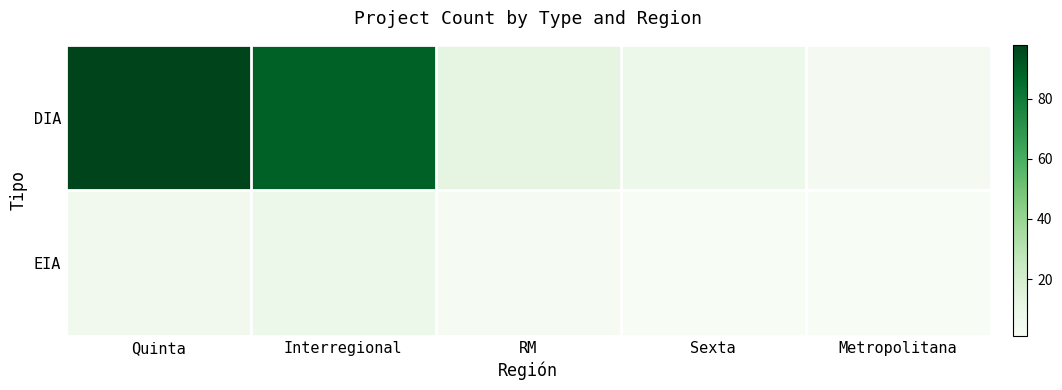

Reading left to right, what are all the values shown in this chart?

DIA: Quinta=98	Interregional=89	RM=12	Sexta=8	Metropolitana=3
EIA: Quinta=5	Interregional=8	RM=2	Sexta=1	Metropolitana=1